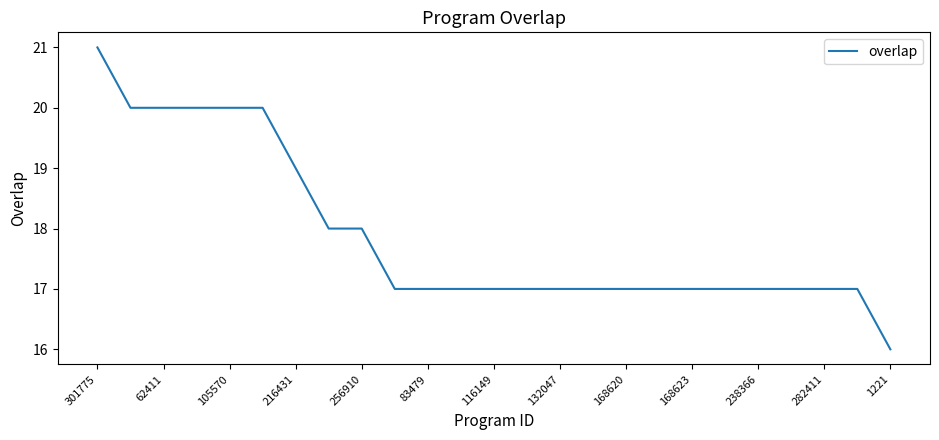

How many lines are shown in the chart?

1